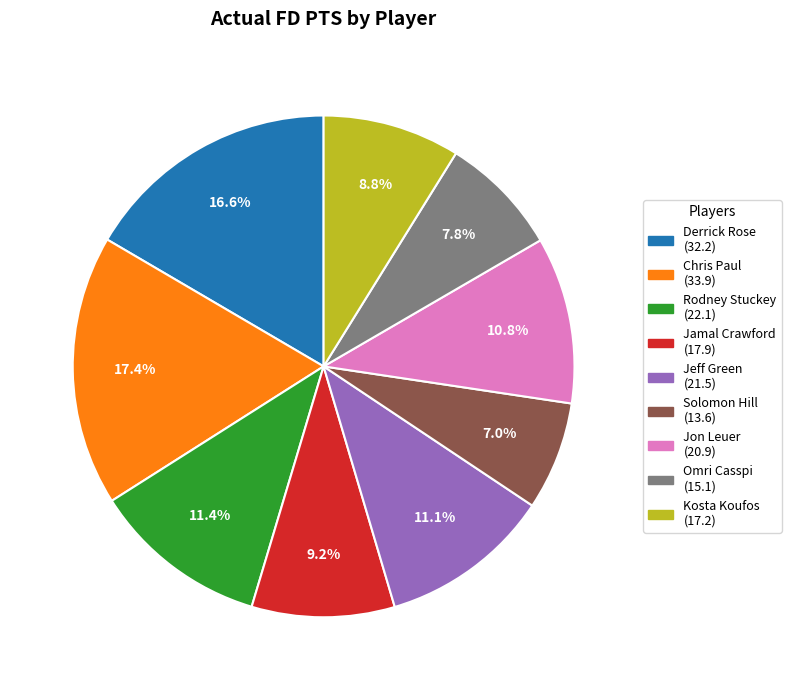

Approximately how many times larger is the value at Jeff Green compared to Chris Paul?

0.6